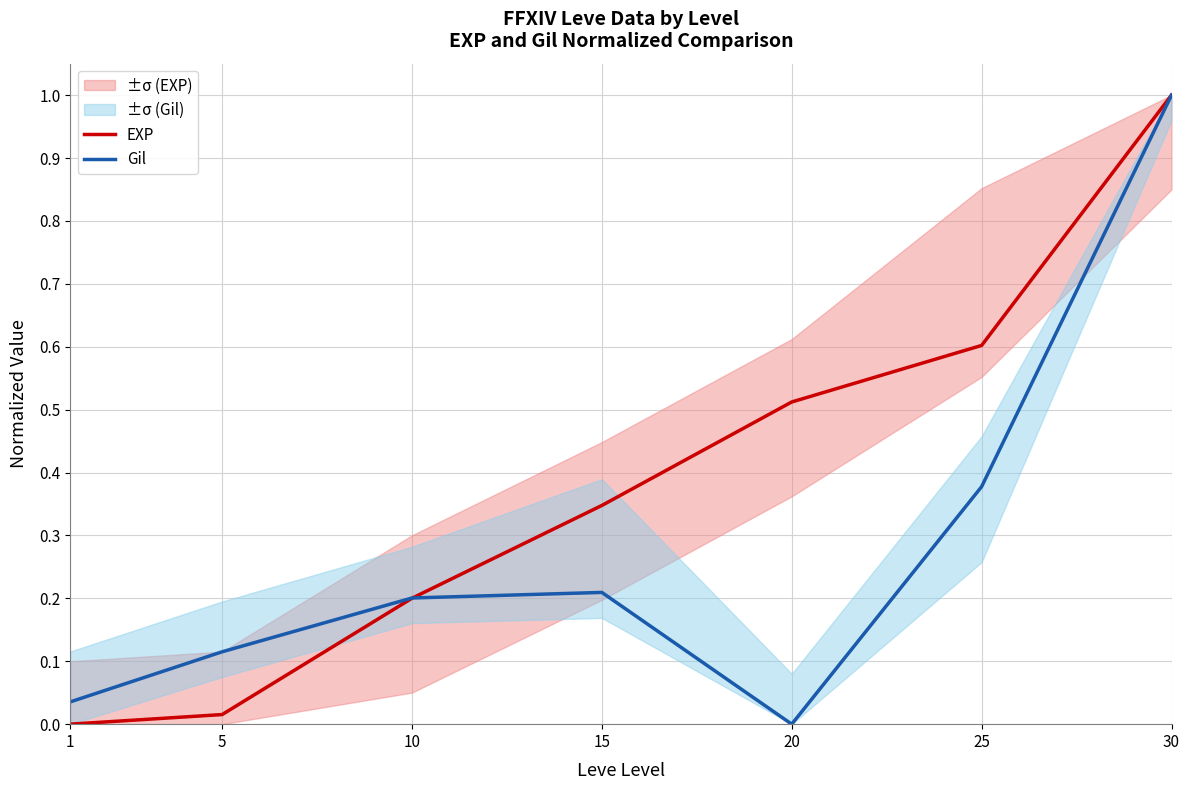

What are all the series names shown in the legend?

EXP, Gil